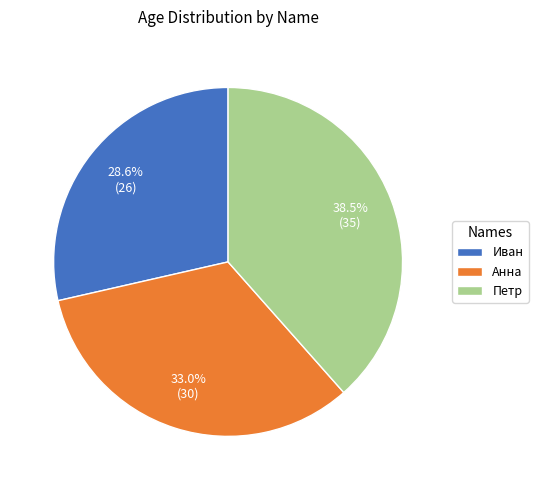

Between Анна and Иван, which is larger?

Анна